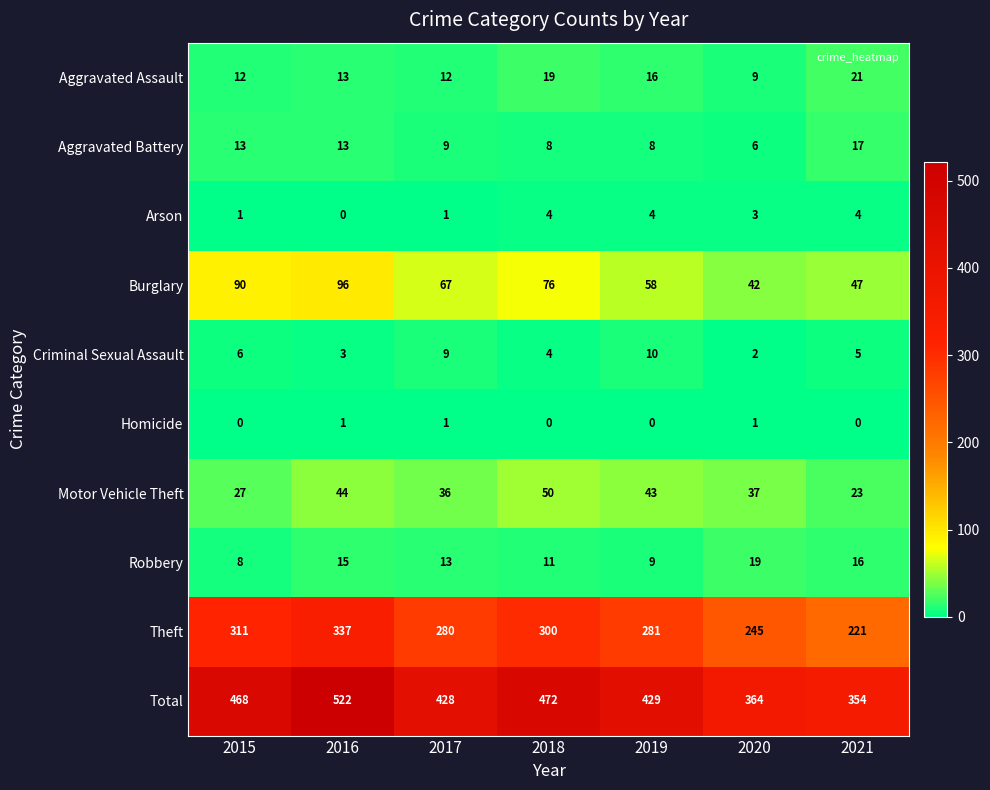

What is the difference between the highest and lowest values at 2017?

427